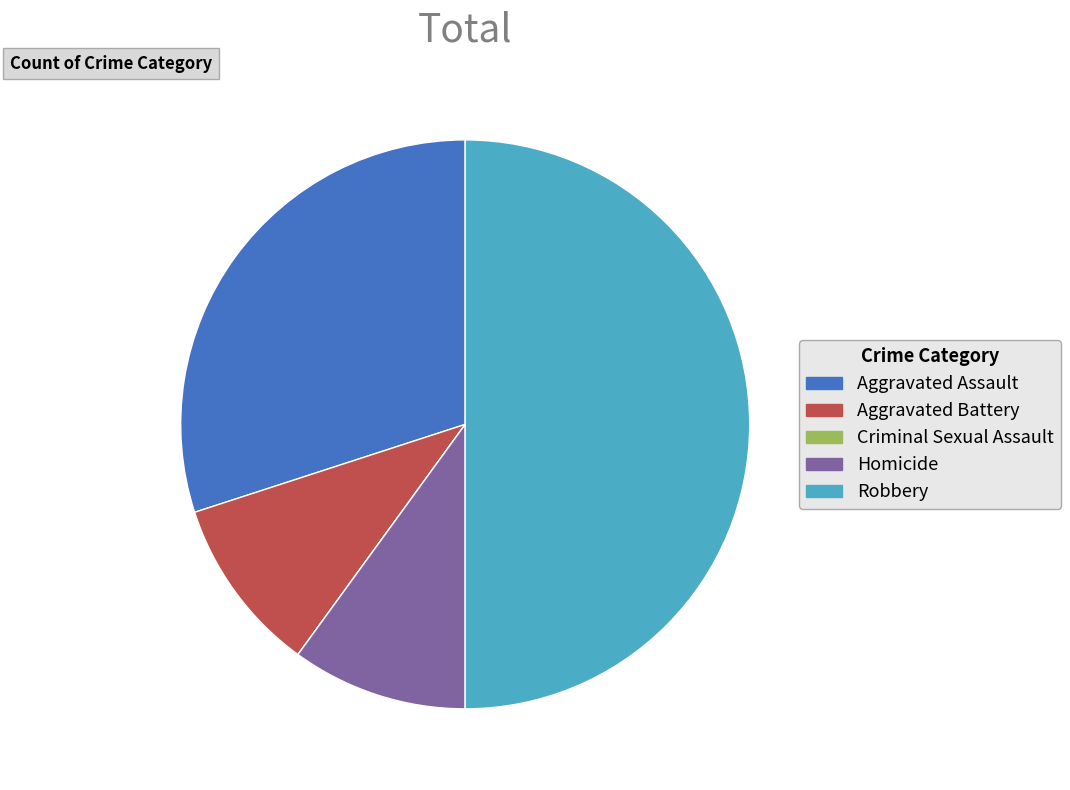

What is the largest slice in the pie chart?

Robbery